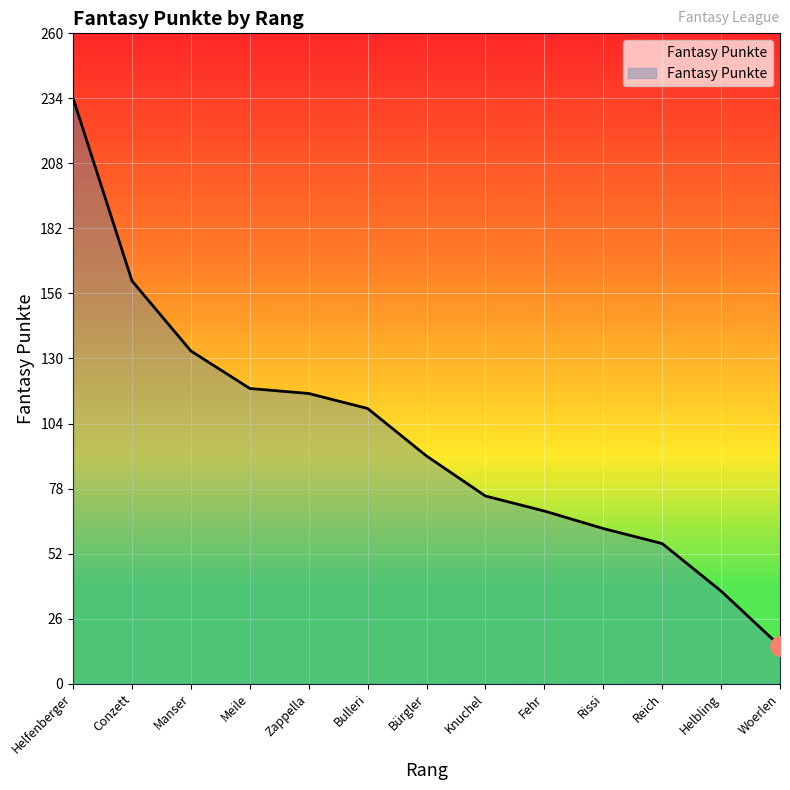

True or false: the data has more than 2 interior local peaks.

False